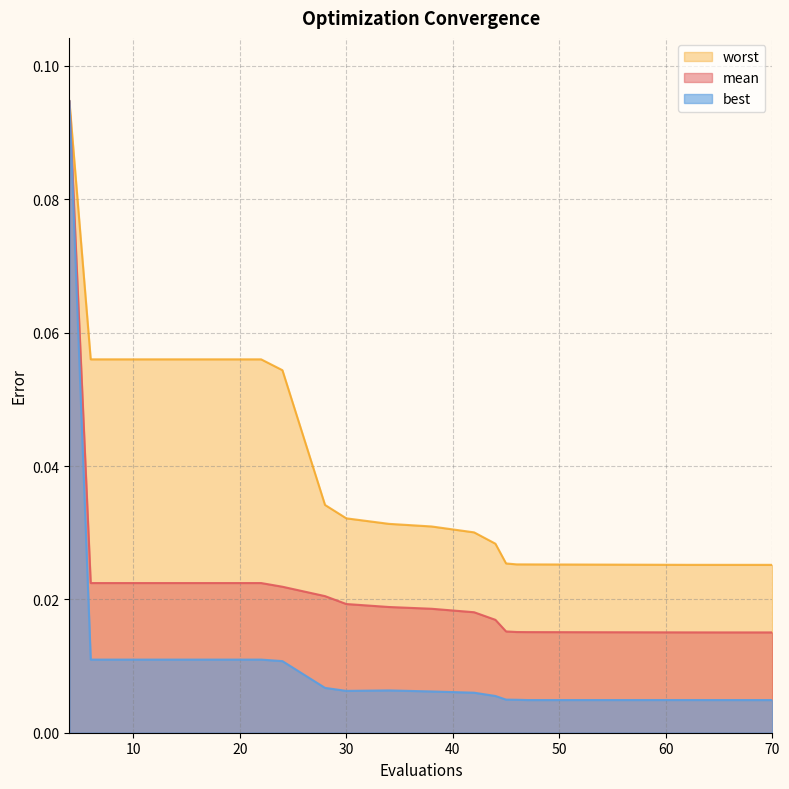

How many distinct data groups are displayed?

3